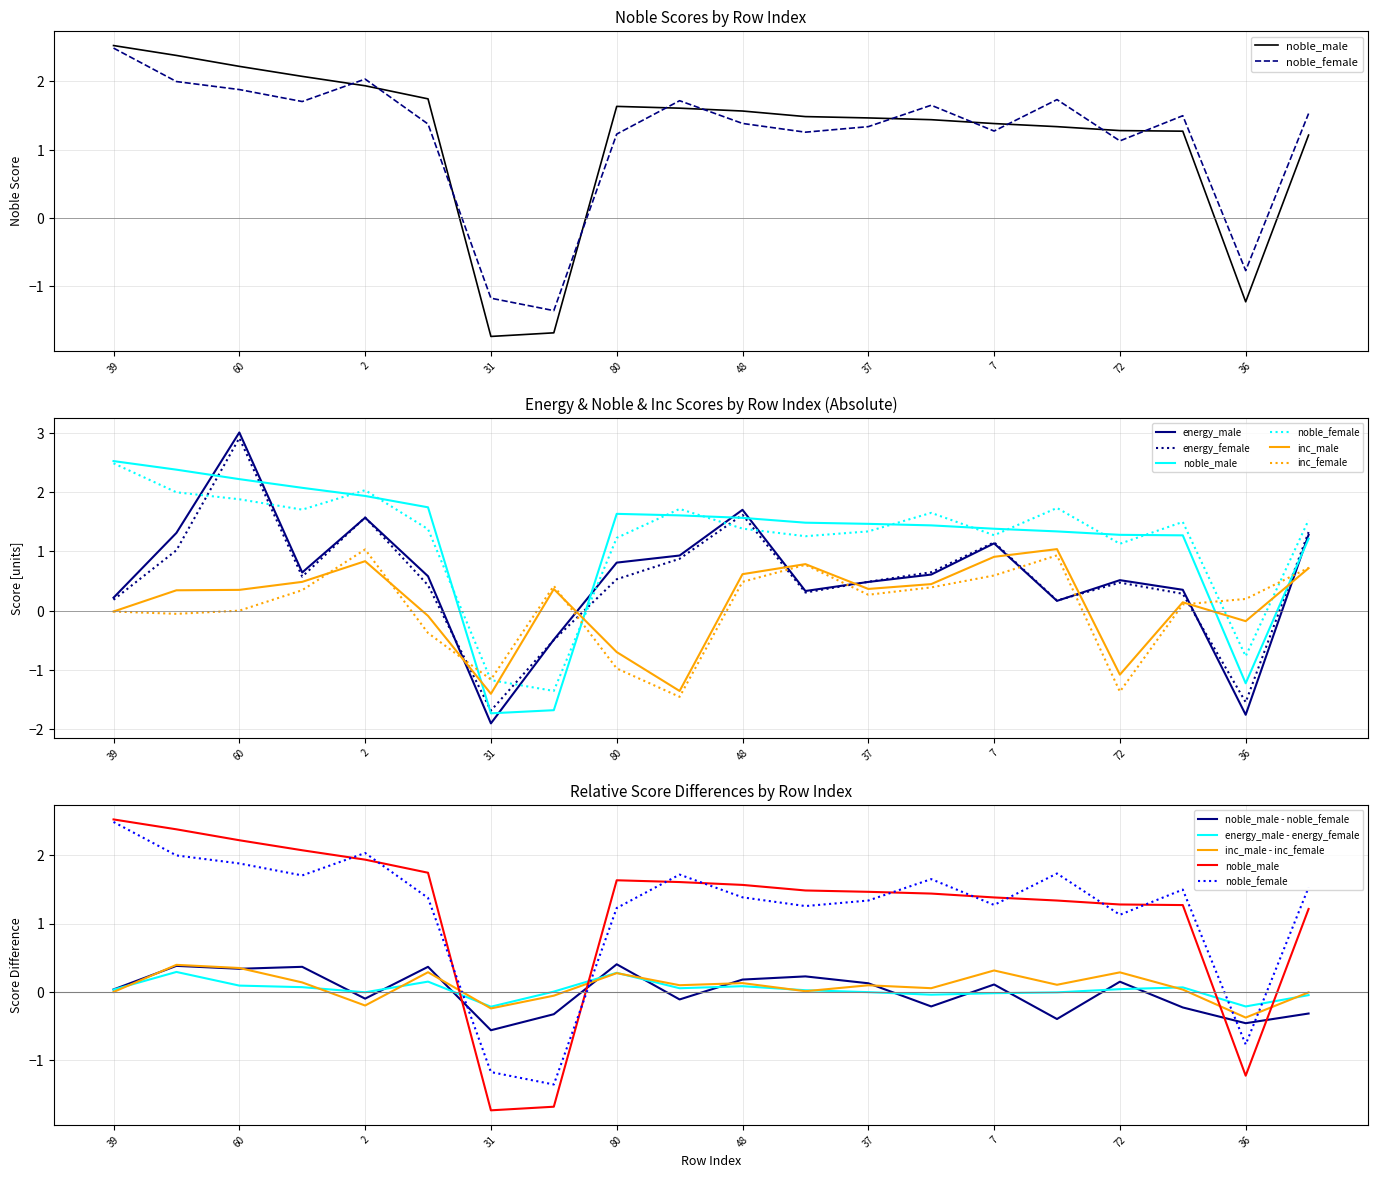

What is the label of the 5th point from the right?

9